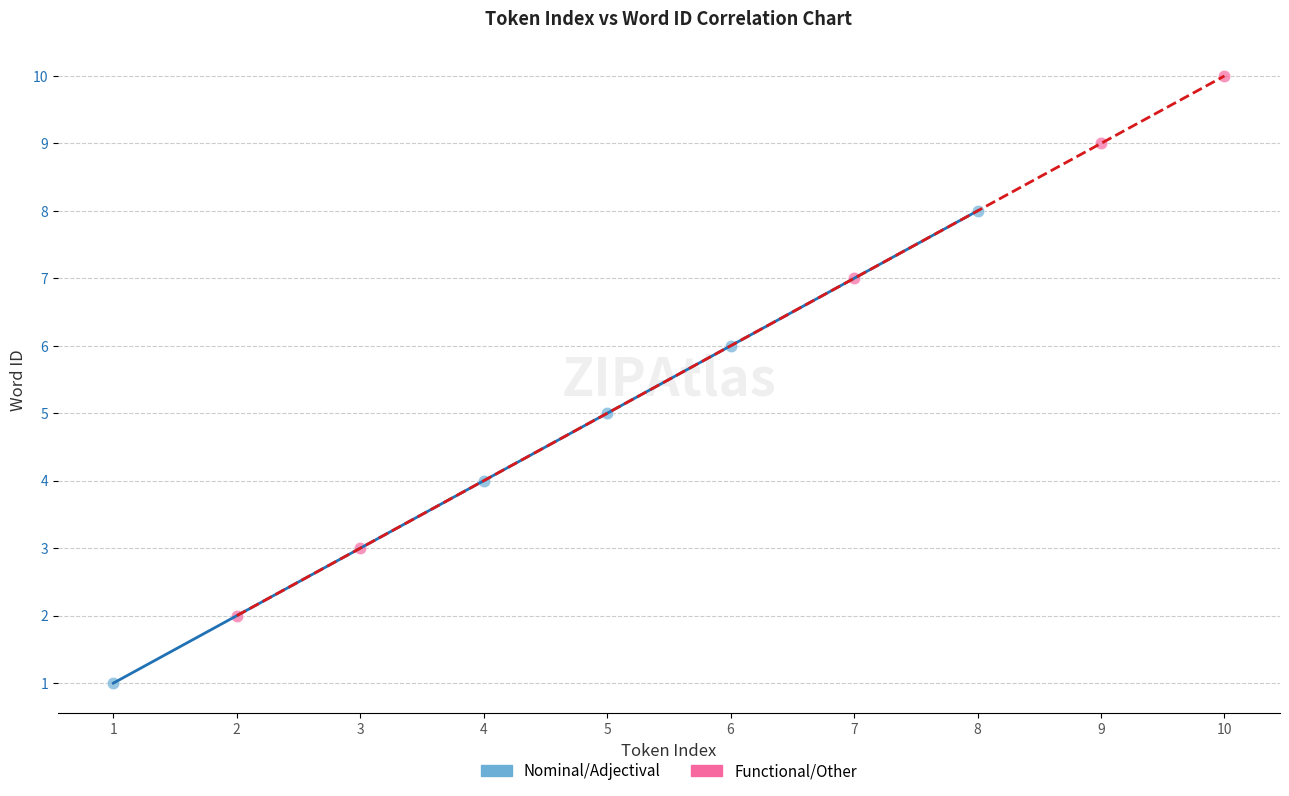

Which series contains the highest Y value?

Functional/Other